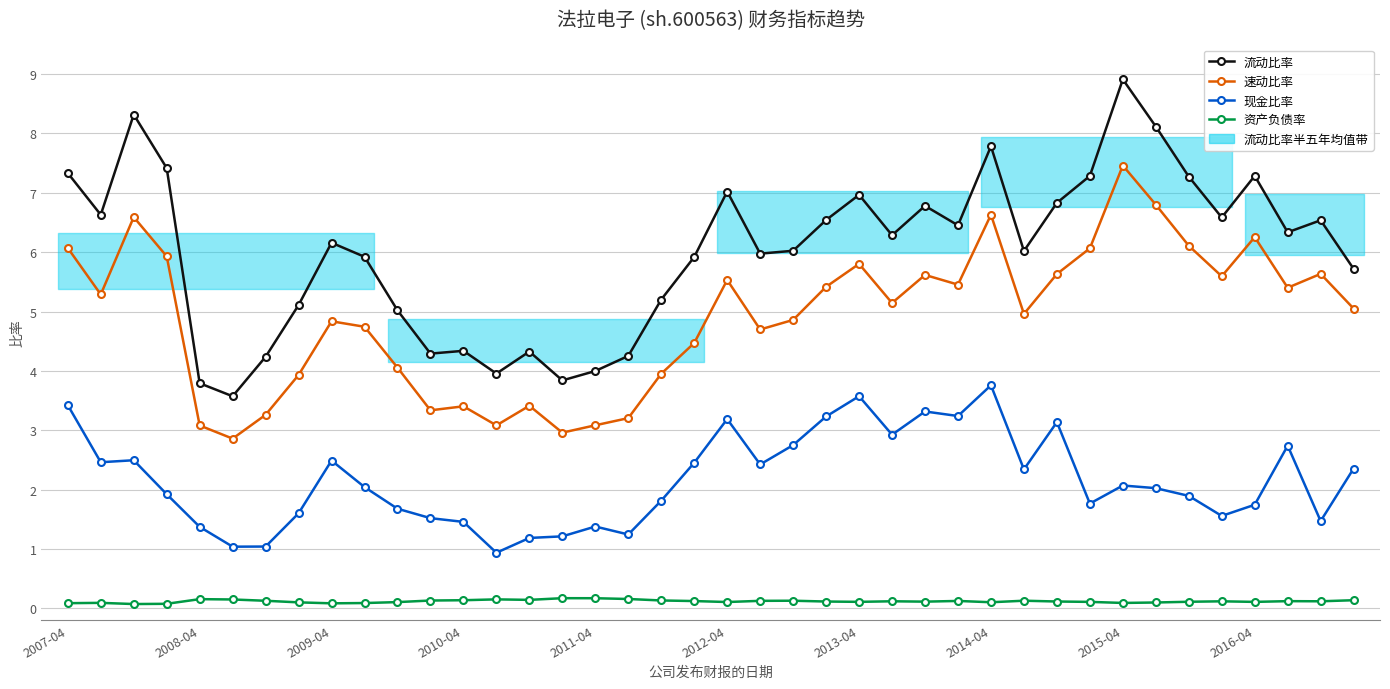

What are all the series names shown in the legend?

流动比率, 速动比率, 现金比率, 资产负债率